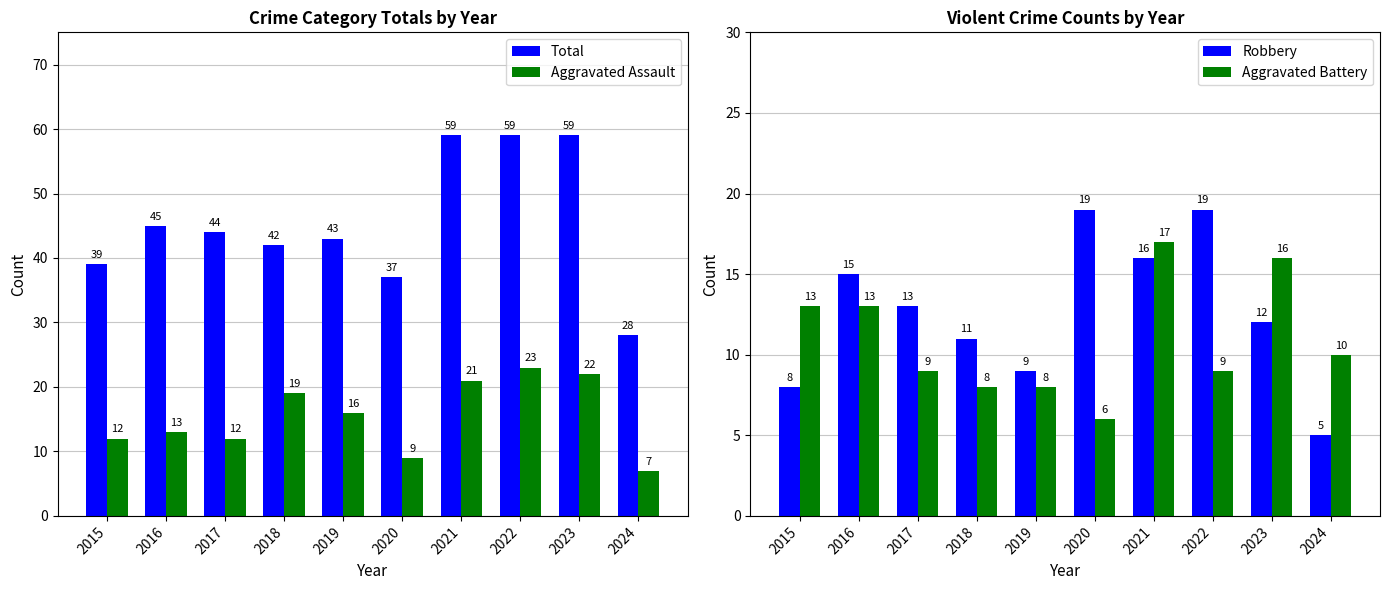

At which label does Aggravated Battery first exceed 10?

2015